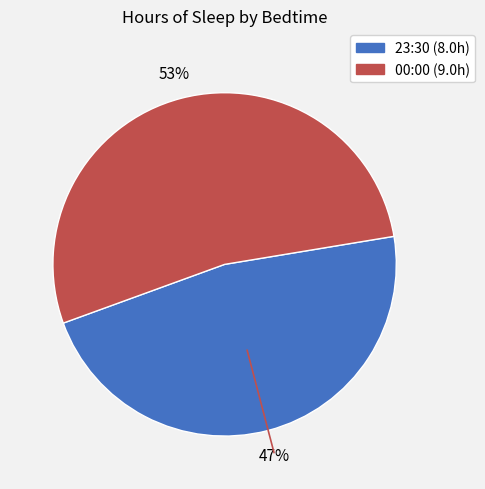

What is the ratio of the value at 23:30 to the value at 00:00?

0.9